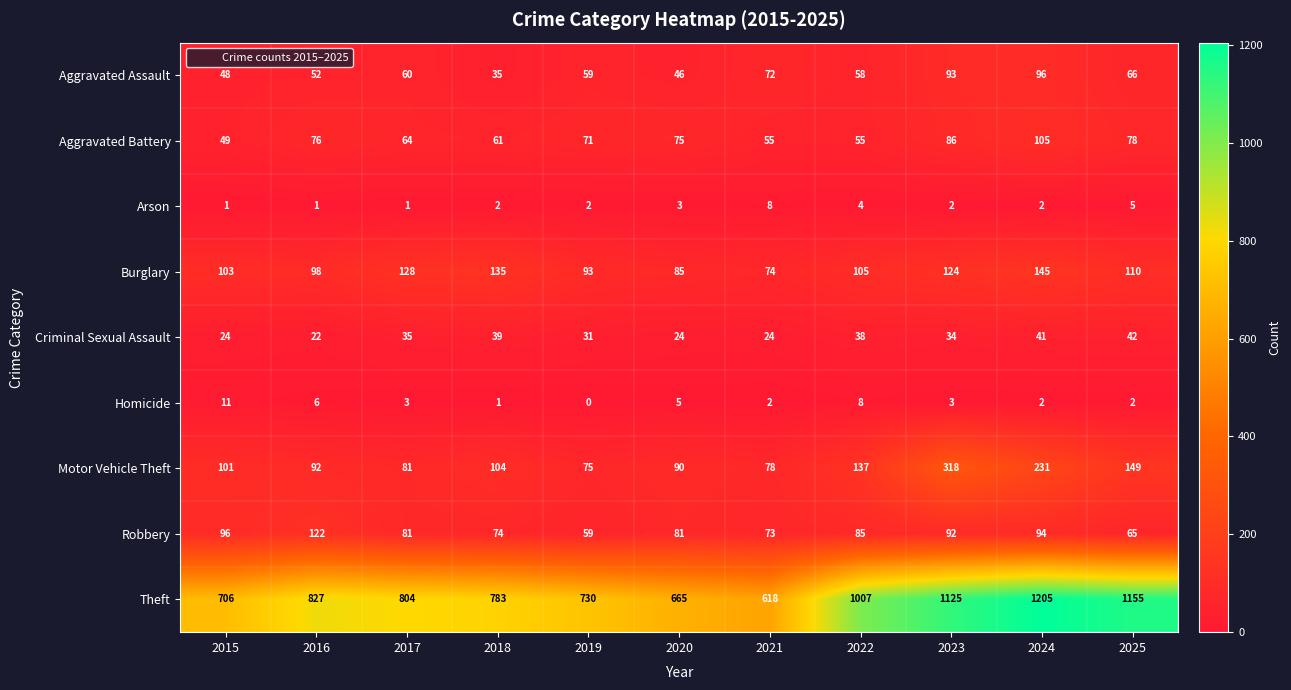

What is the highest value of the Theft series?

1205